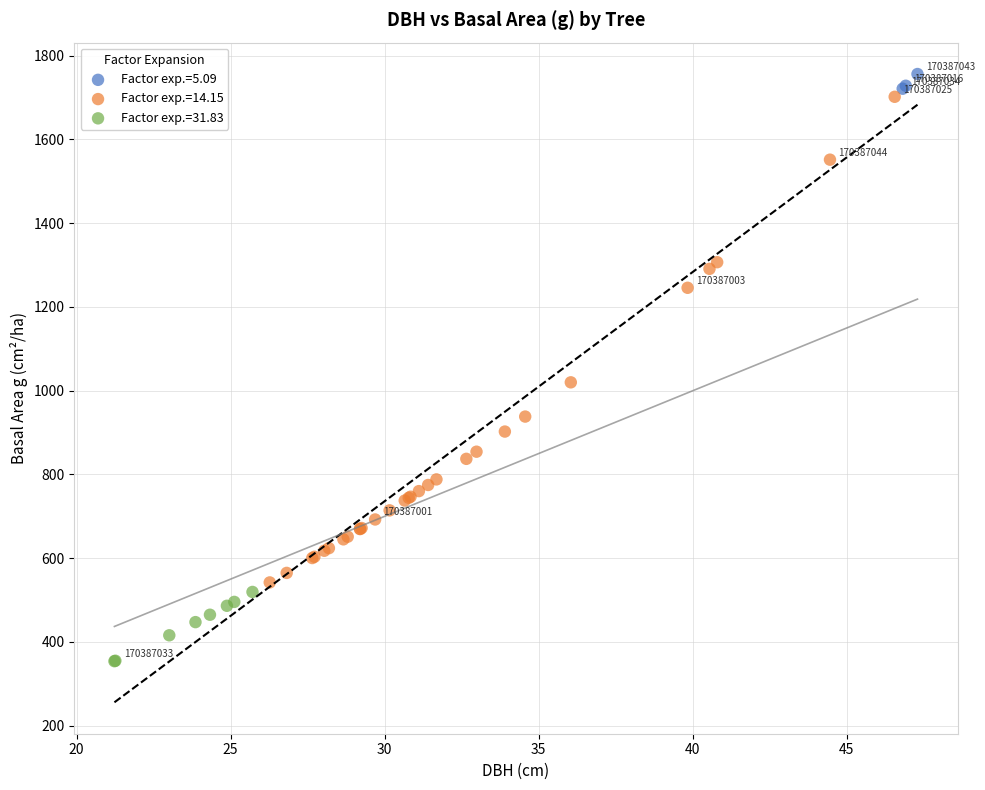

Which series has the widest spread of Y values?

Factor exp.=14.15